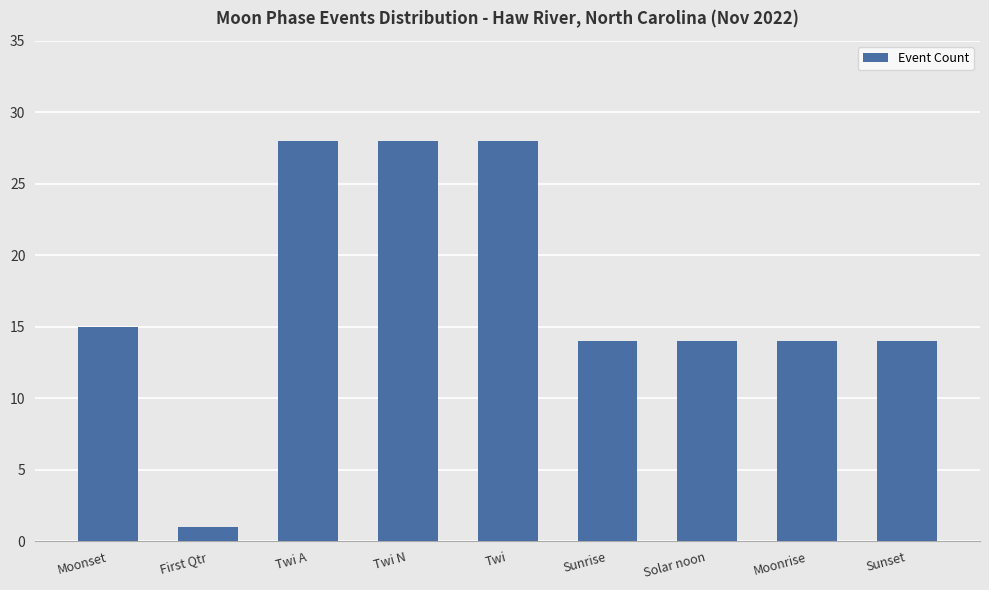

What is the label of the 9th bar from the left?

Sunset